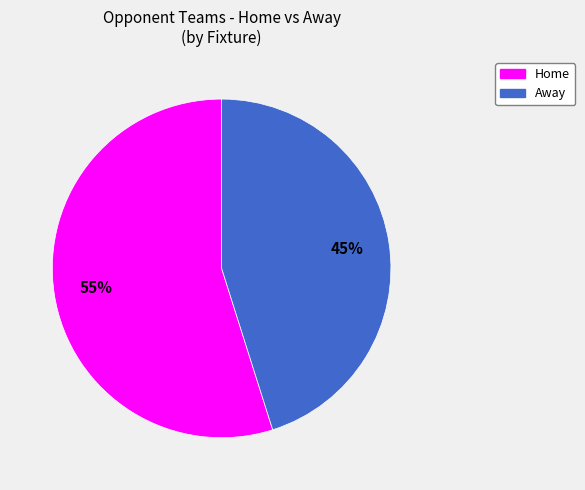

Is there any slice that represents more than half of the pie?

Yes